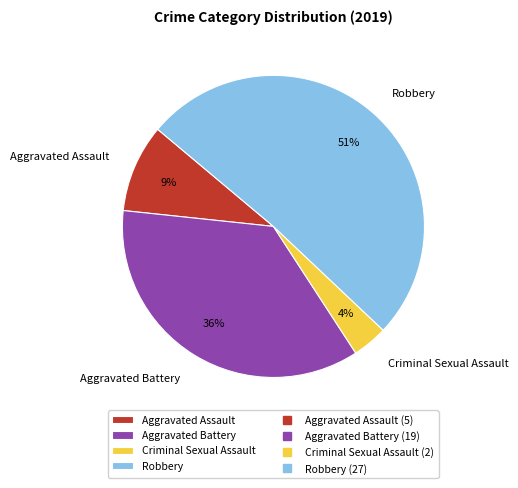

Rank the categories by value from highest to lowest.

Robbery, Aggravated Battery, Aggravated Assault, Criminal Sexual Assault